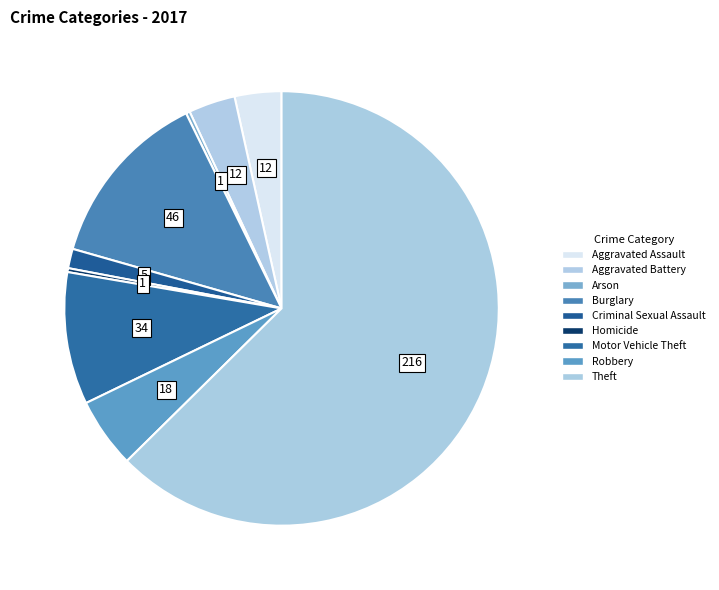

Does Criminal Sexual Assault represent more than half of the total?

No